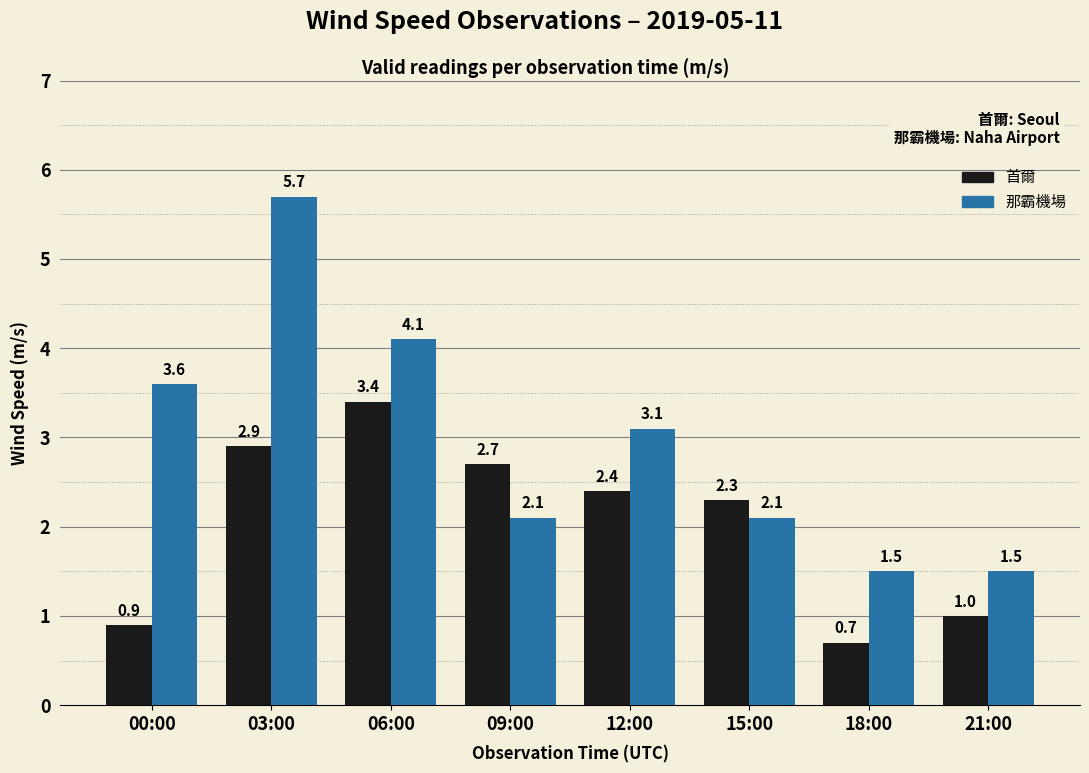

What is the value of the 那霸機場 bar at the 7th from the left?

1.5